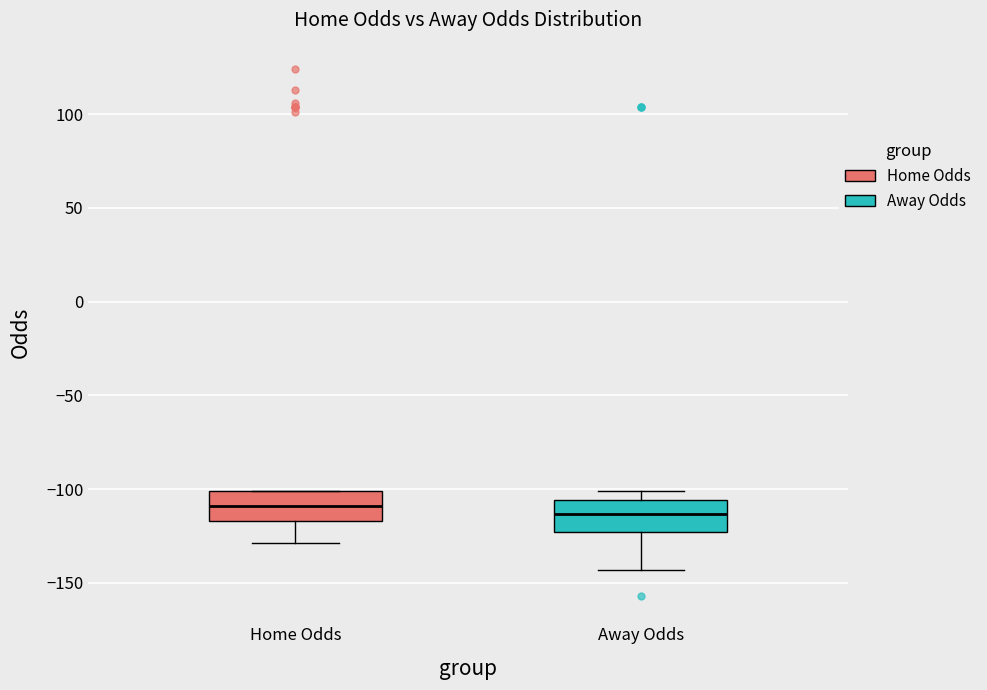

Reading left to right, transcribe this box plot: for each box, give where its median line is, the range the box spans, and where its two whiskers end, as read against the y-axis. The values are not printed on the chart, so give them approximately, as read against the axis.

Home Odds: median -110, box -115 to -100, whiskers -130 to -100
Away Odds: median -115, box -125 to -105, whiskers -145 to -100